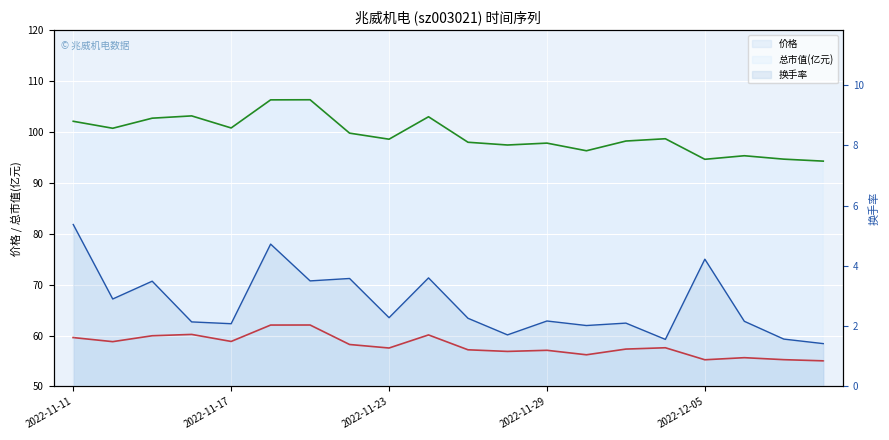

How many lines are shown in the chart?

3